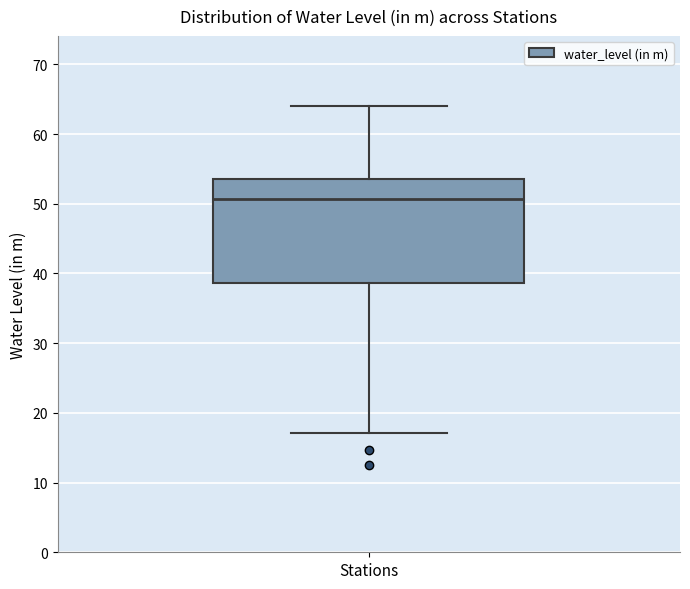

Where is the upper edge of the box for Stations on the y-axis? The values are not printed on the chart, so give them approximately, as read against the axis.

54